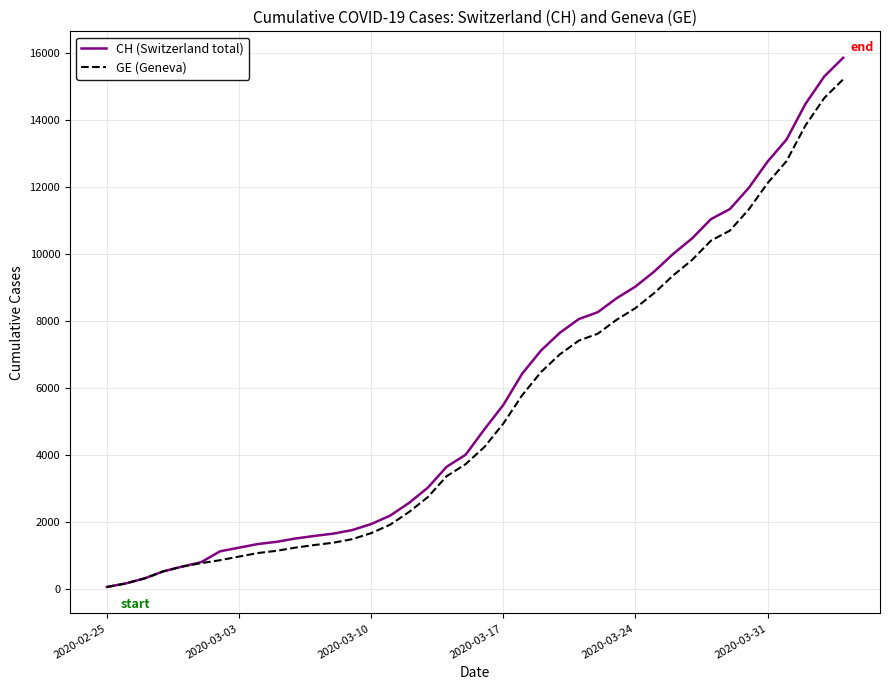

Which series has the largest range (max minus min)?

CH (Switzerland total)